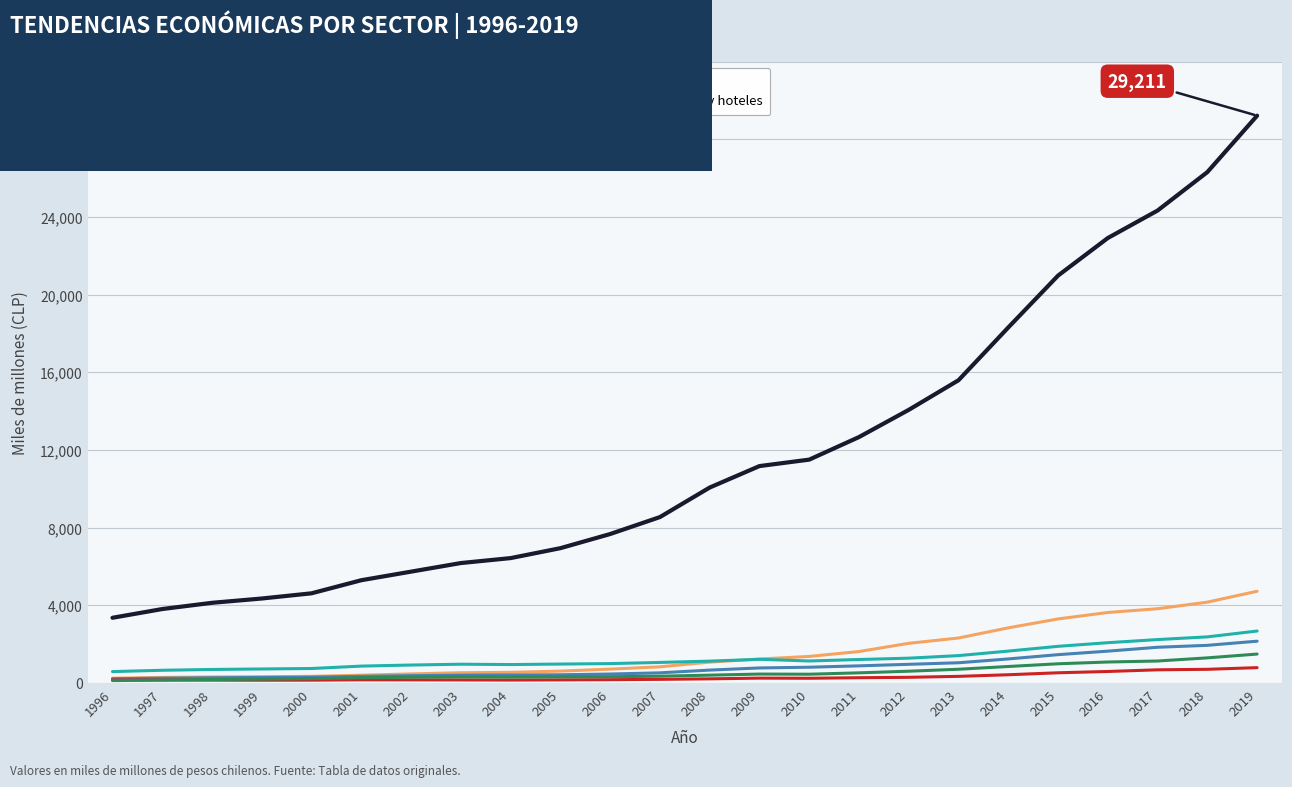

Which series has the largest total across all categories?

Consumo de capital fijo